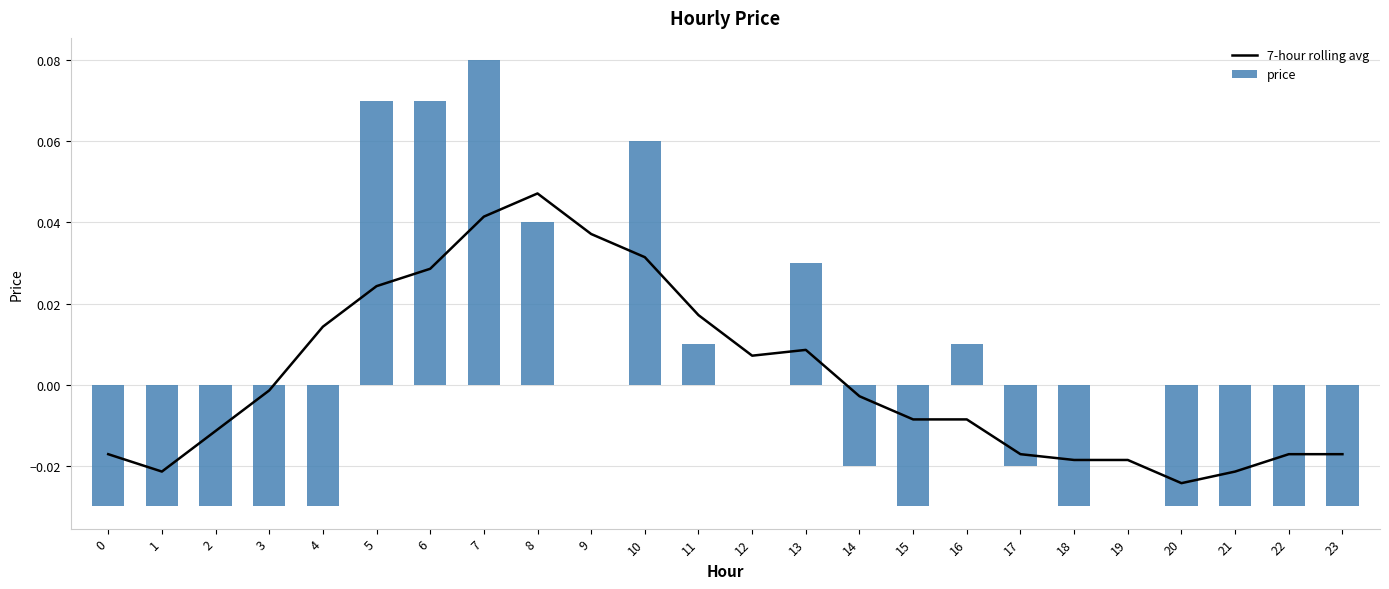

The value of price at 19 is -0.0. True or false?

False